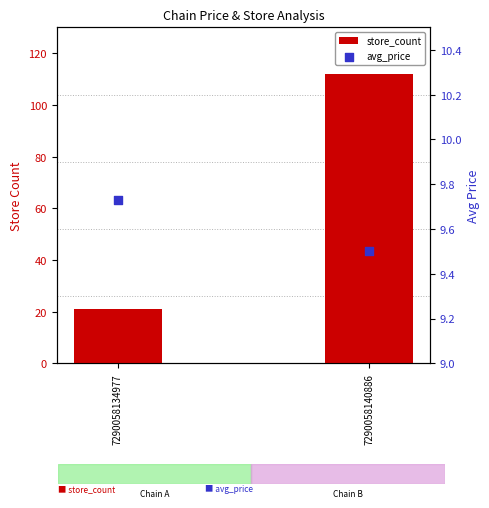

What are all the series names shown in the legend?

store_count, avg_price